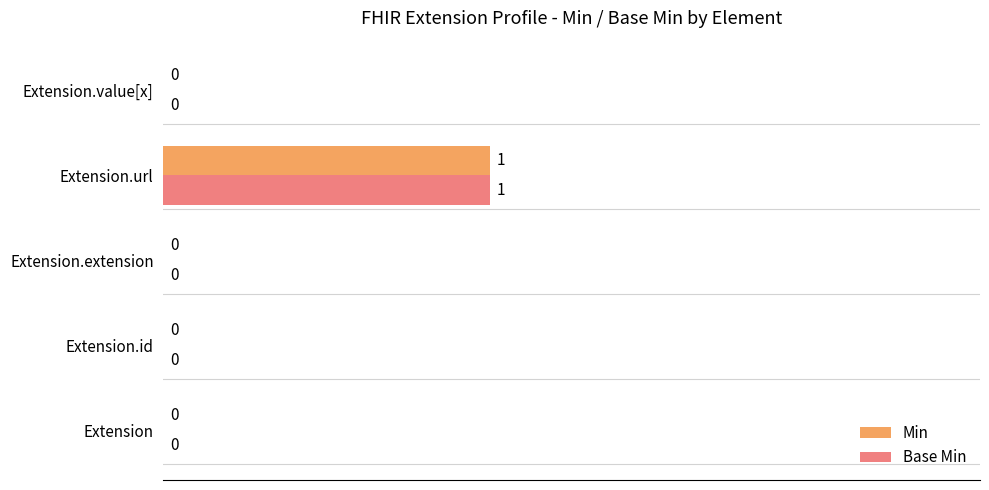

How many categories are shown in the chart?

5